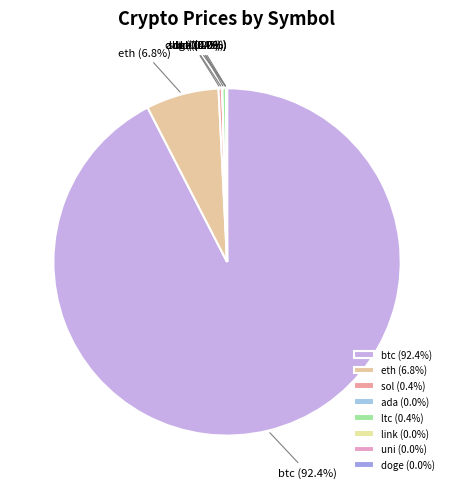

Does any single category account for the majority?

Yes